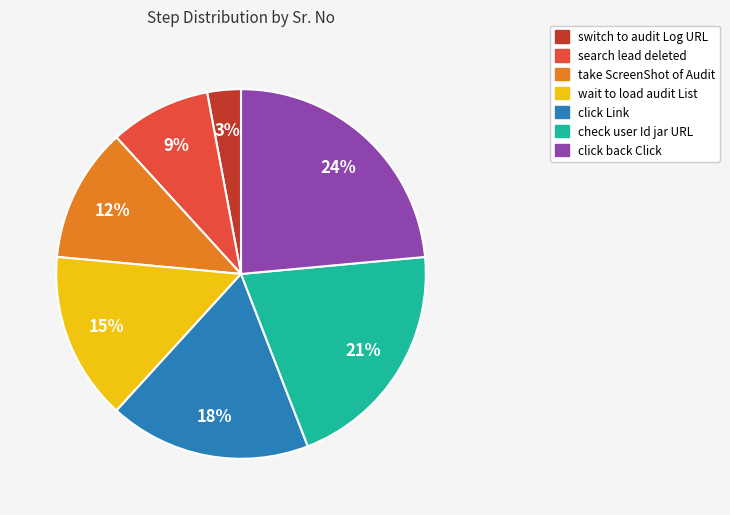

Between search lead deleted and switch to audit Log URL, which is larger?

search lead deleted